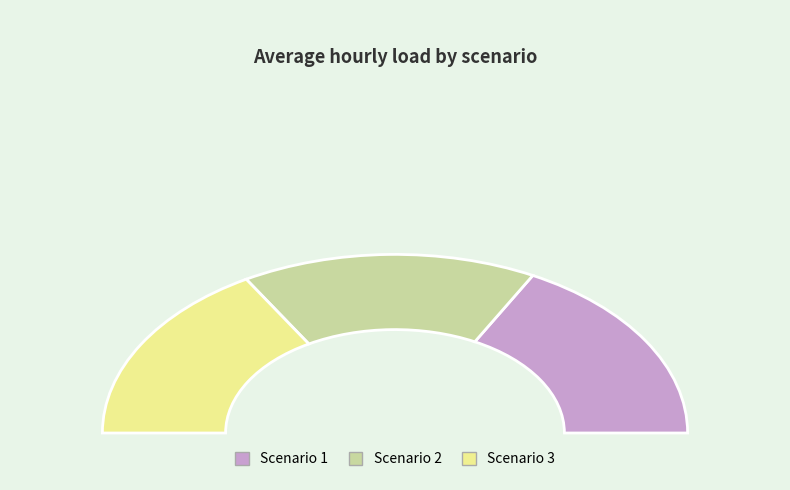

How many segments does this pie chart have?

3